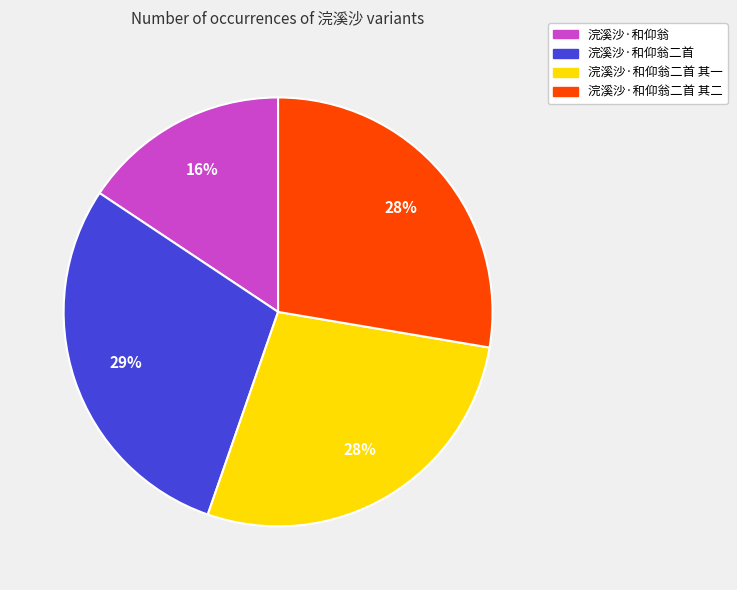

Is there any slice that represents more than half of the pie?

No